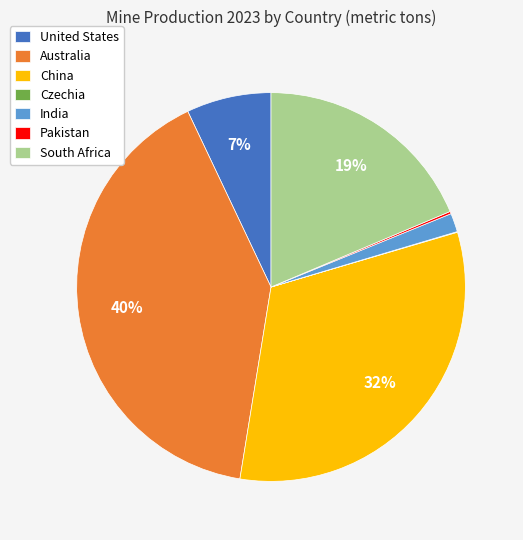

To the nearest percent, what is the difference between the largest and smallest slice percentages?

40%